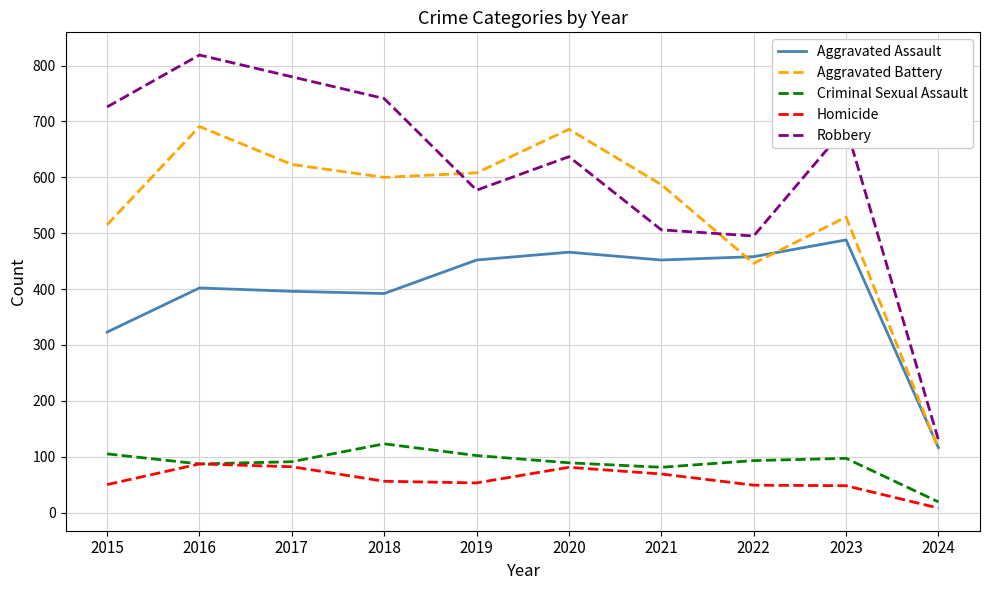

Is it true that Aggravated Assault equals 233 at 2023?

False